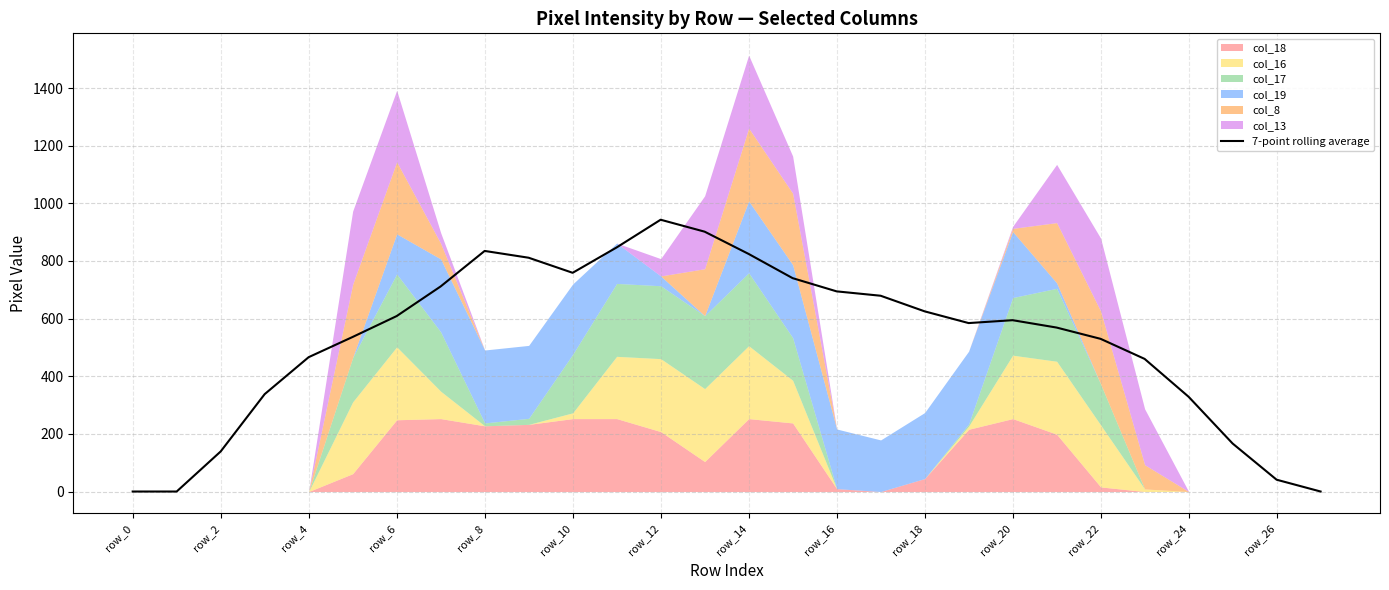

What is the value of the 14th point from the left?

901.6